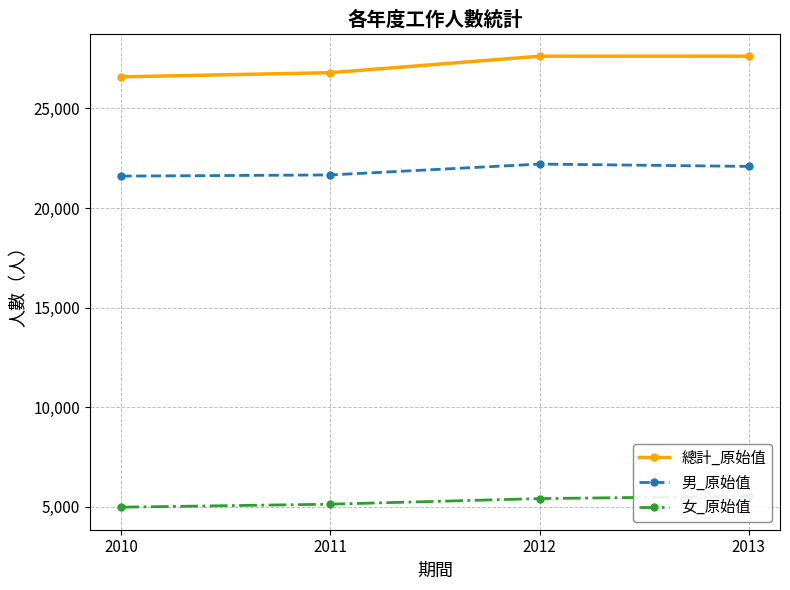

How many series are shown in this chart?

3